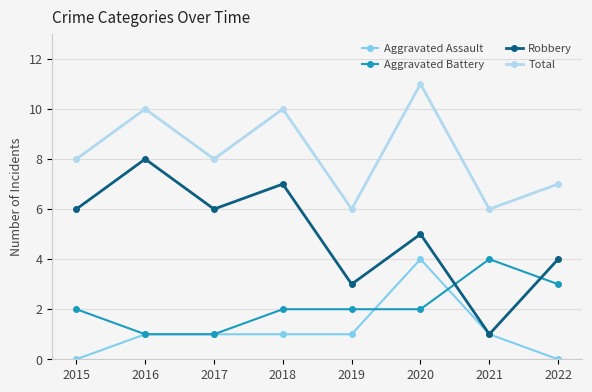

Is this an area chart (filled region under the line)?

No